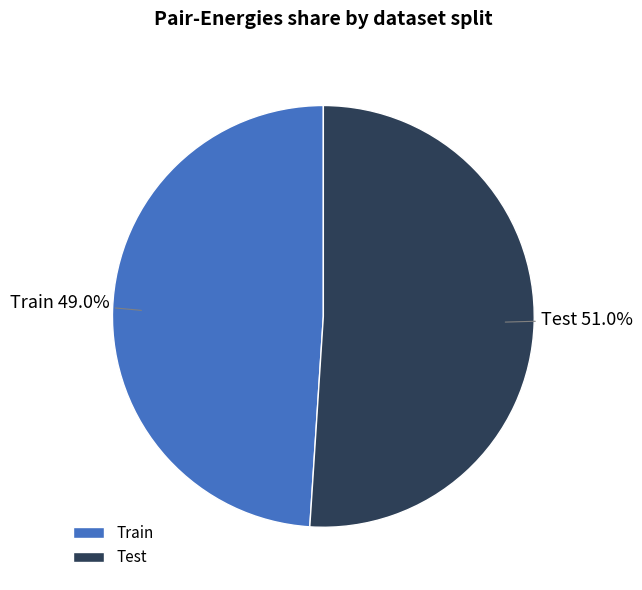

Which category has the smallest portion of the pie?

Train